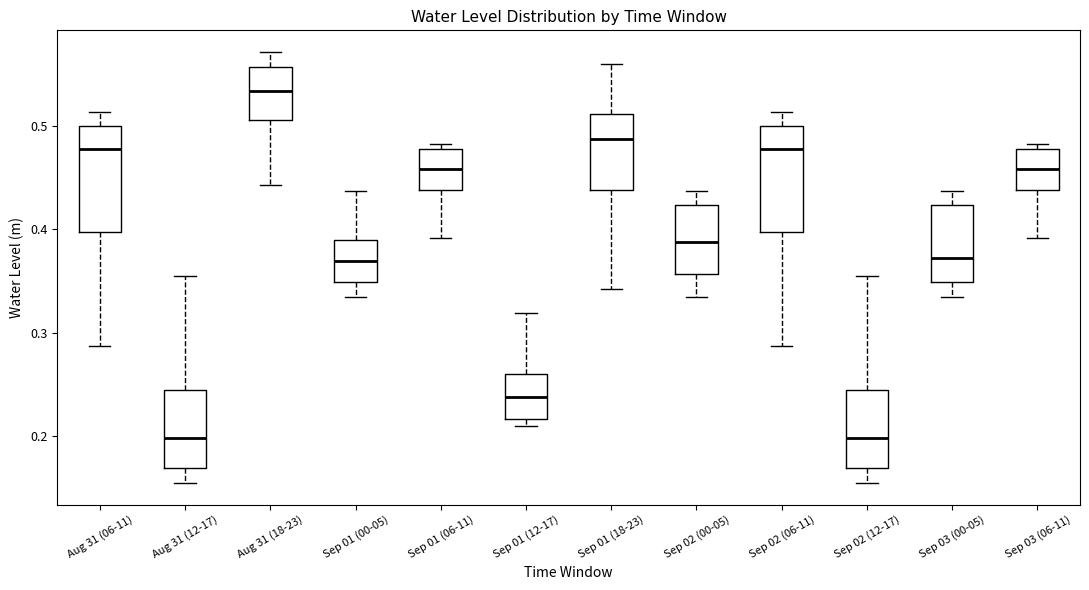

Reading left to right, transcribe this box plot: for each box, give where its median line is, the range the box spans, and where its two whiskers end, as read against the y-axis. The values are not printed on the chart, so give them approximately, as read against the axis.

Aug 31 (06-11): median 0.48, box 0.40 to 0.50, whiskers 0.29 to 0.51
Aug 31 (12-17): median 0.20, box 0.17 to 0.24, whiskers 0.15 to 0.36
Aug 31 (18-23): median 0.53, box 0.51 to 0.56, whiskers 0.44 to 0.57
Sep 01 (00-05): median 0.37, box 0.35 to 0.39, whiskers 0.33 to 0.44
Sep 01 (06-11): median 0.46, box 0.44 to 0.48, whiskers 0.39 to 0.48 (just above the box's upper edge)
Sep 01 (12-17): median 0.24, box 0.22 to 0.26, whiskers 0.21 to 0.32
Sep 01 (18-23): median 0.49, box 0.44 to 0.51, whiskers 0.34 to 0.56
Sep 02 (00-05): median 0.39, box 0.36 to 0.42, whiskers 0.33 to 0.44
Sep 02 (06-11): median 0.48, box 0.40 to 0.50, whiskers 0.29 to 0.51
Sep 02 (12-17): median 0.20, box 0.17 to 0.24, whiskers 0.15 to 0.36
Sep 03 (00-05): median 0.37, box 0.35 to 0.42, whiskers 0.33 to 0.44
Sep 03 (06-11): median 0.46, box 0.44 to 0.48, whiskers 0.39 to 0.48 (just above the box's upper edge)